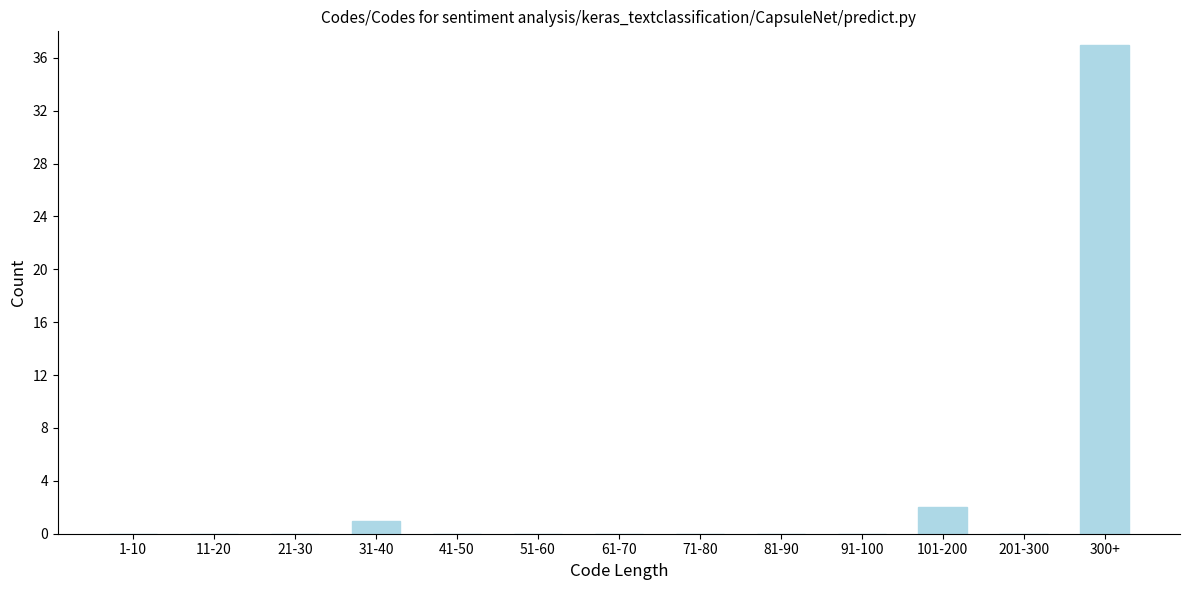

Reading right to left, extract all data points from this chart.

300+=37	201-300=0	101-200=2	91-100=0	81-90=0	71-80=0	61-70=0	51-60=0	41-50=0	31-40=1	21-30=0	11-20=0	1-10=0